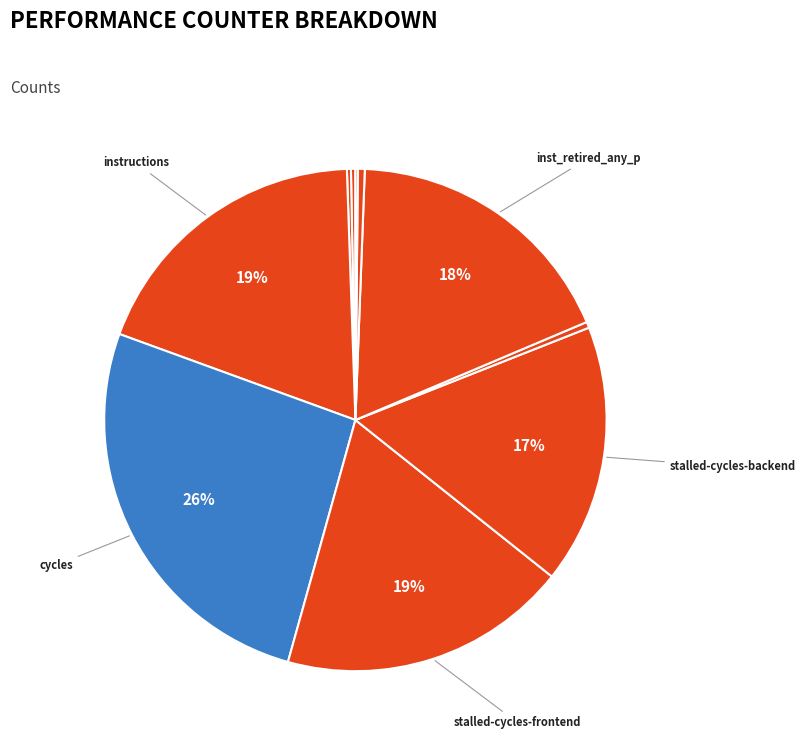

Which category has the biggest portion of the pie?

cycles